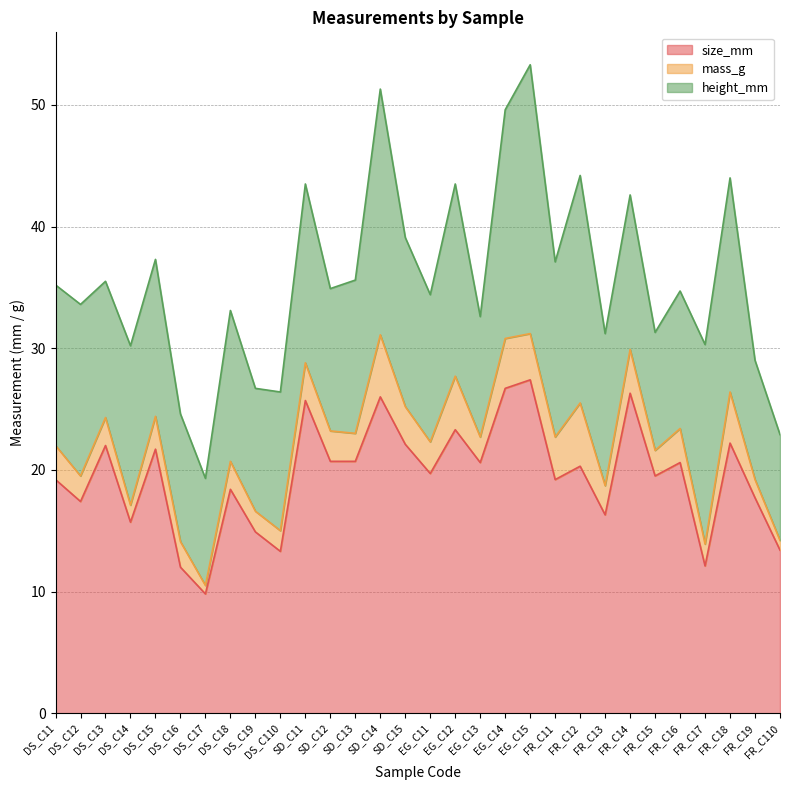

Is it true that height_mm equals 20.2 at SD_C14?

True